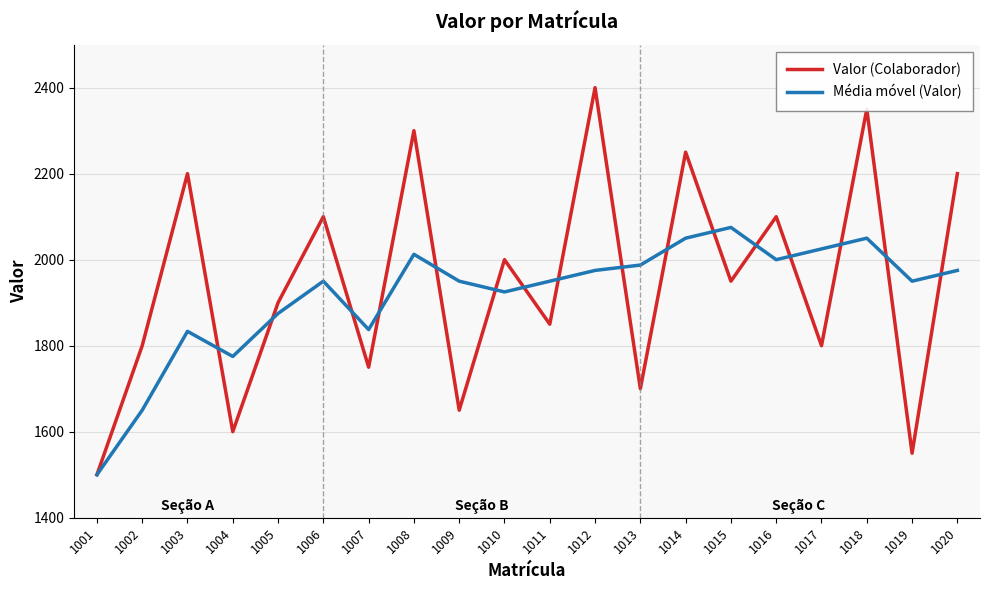

Where is the first local minimum for Valor (Colaborador)?

1004